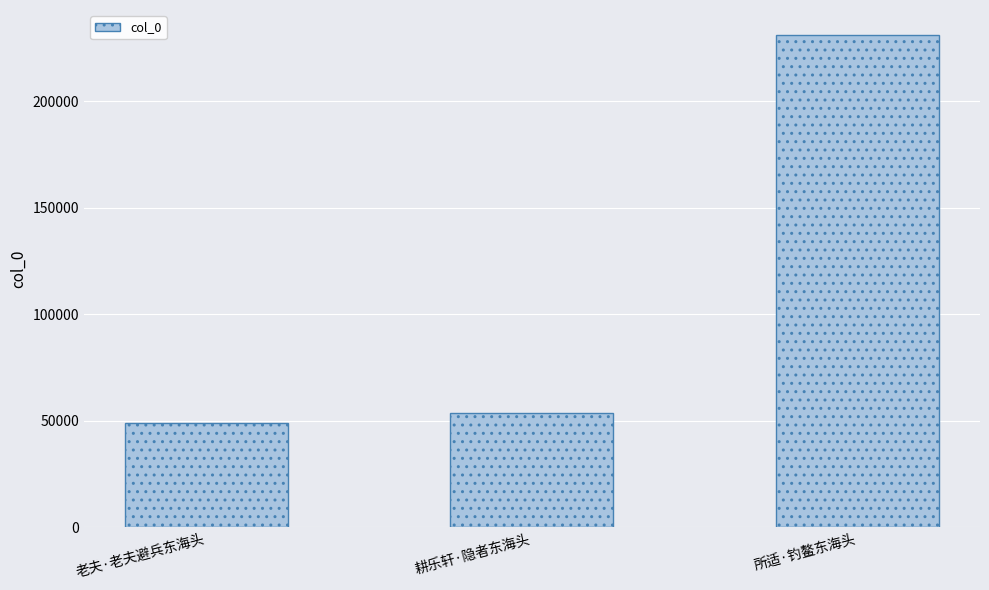

Where is the data nearest to the value 140124?

耕乐轩·隐者东海头